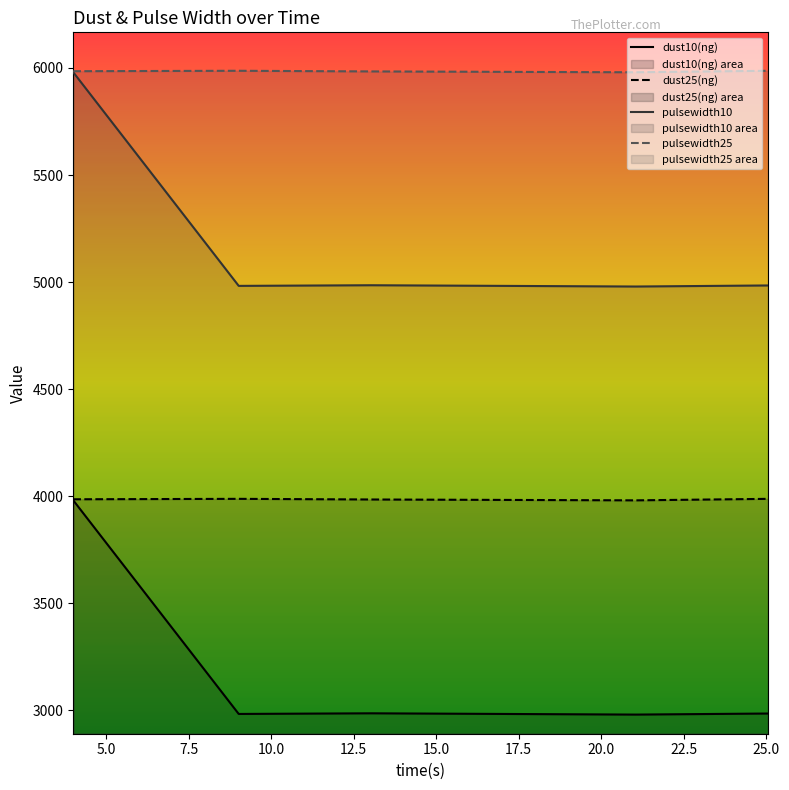

Reading left to right, what are all the values shown in this chart?

dust10(ng): 3980	2982	2985	2979	2984
dust25(ng): 3985	3987	3984	3980	3987
pulsewidth10: 5980	4982	4985	4979	4984
pulsewidth25: 5985	5987	5984	5980	5987